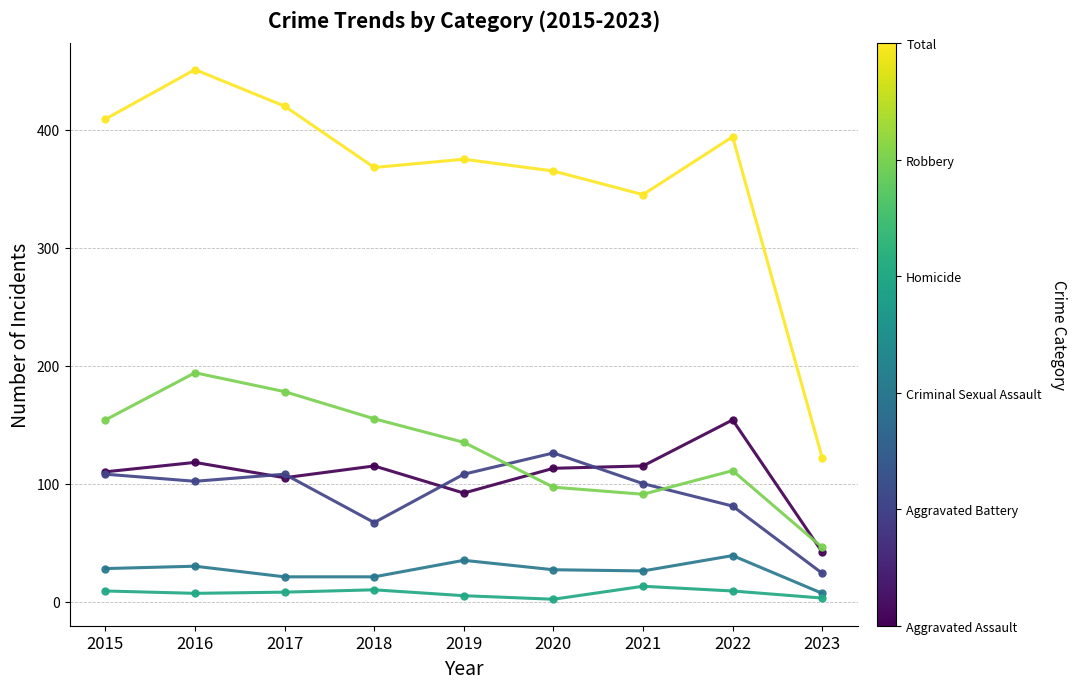

What is the total value across all series at 2018?

736